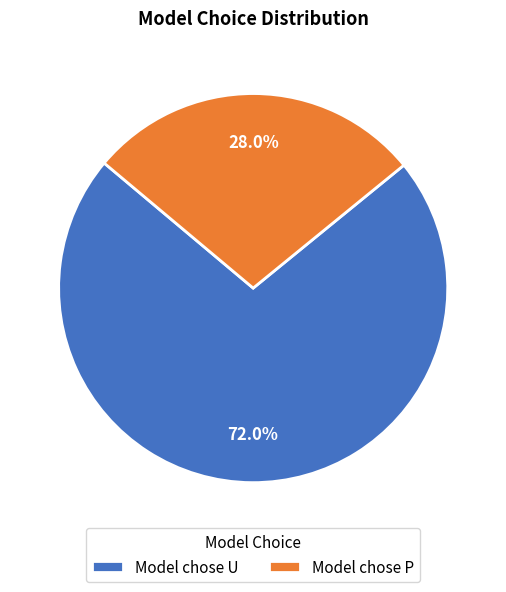

Approximately how many times larger is the value at Model chose P compared to Model chose U?

0.4